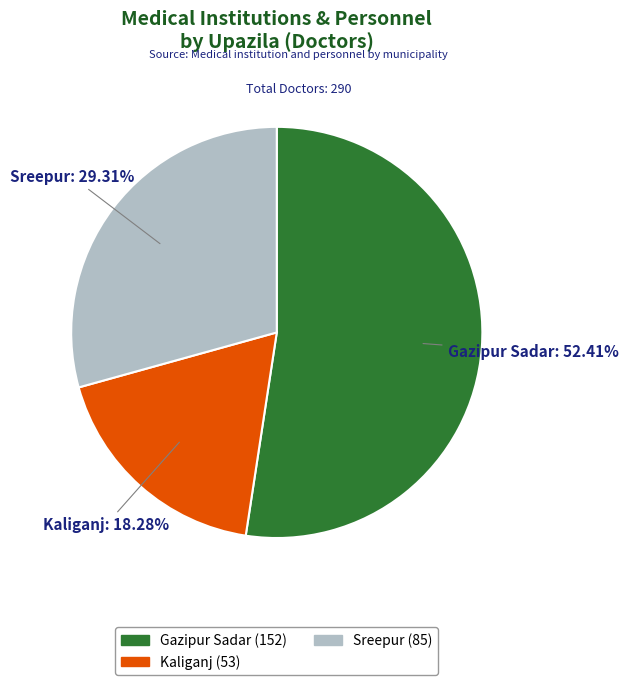

Which slice is the largest?

Gazipur Sadar